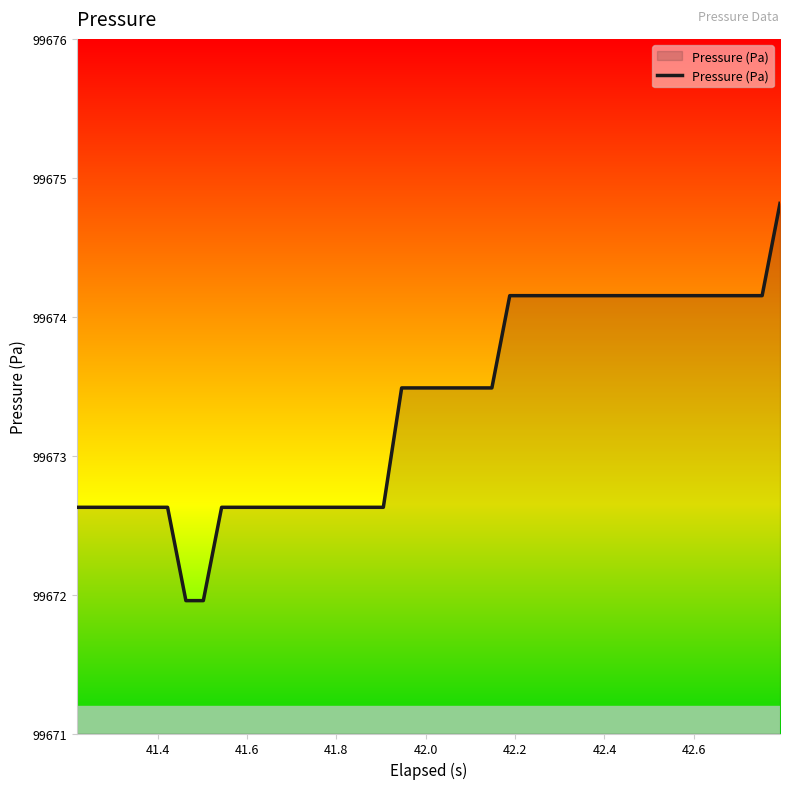

Reading right to left, list all the values displayed in this chart.

99674.8	99674.2	99674.2	99674.2	99674.2	99674.2	99674.2	99674.2	99674.2	99674.2	99674.2	99674.2	99674.2	99674.2	99674.2	99674.2	99673.5	99673.5	99673.5	99673.5	99673.5	99673.5	99672.6	99672.6	99672.6	99672.6	99672.6	99672.6	99672.6	99672.6	99672.6	99672.6	99672.0	99672.0	99672.6	99672.6	99672.6	99672.6	99672.6	99672.6